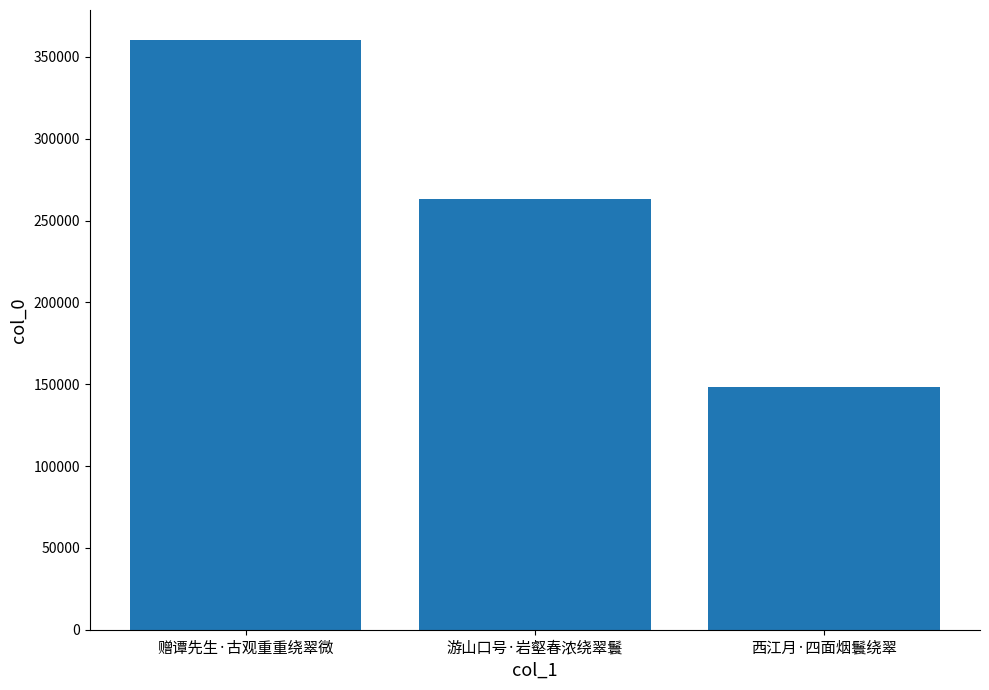

The chart shows a value of 148178 at 西江月·四面烟鬟绕翠. True or false?

True